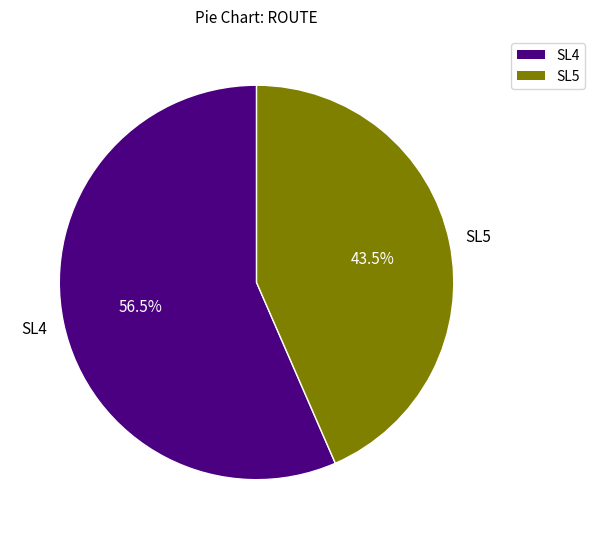

Rank the categories by value from lowest to highest.

SL5, SL4